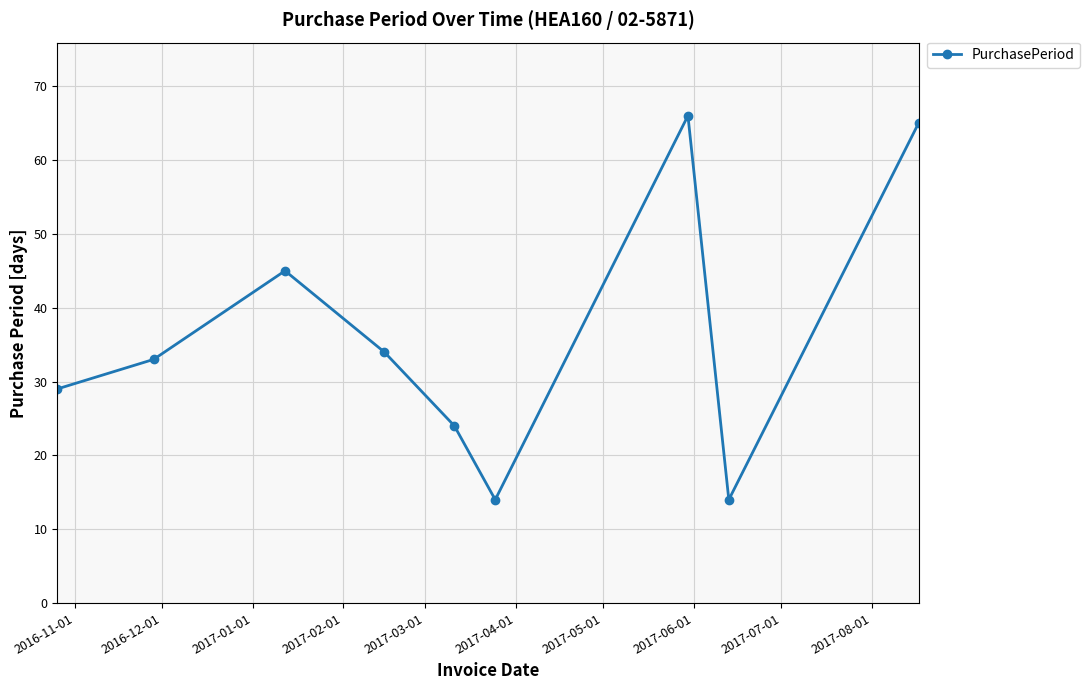

What is the minimum value shown in the chart?

14